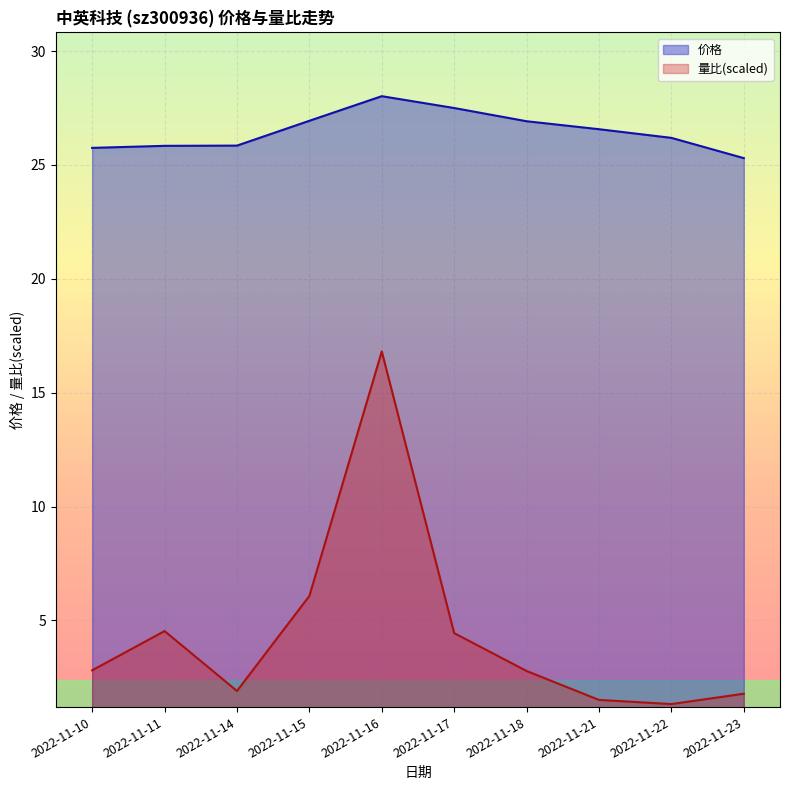

The 量比 series shows 0.6 at 2022-11-17. True or false?

False